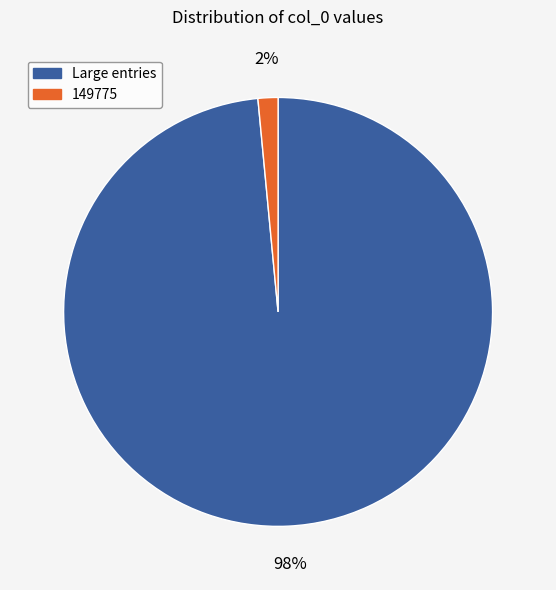

To the nearest percent, what is the average slice percentage?

50%